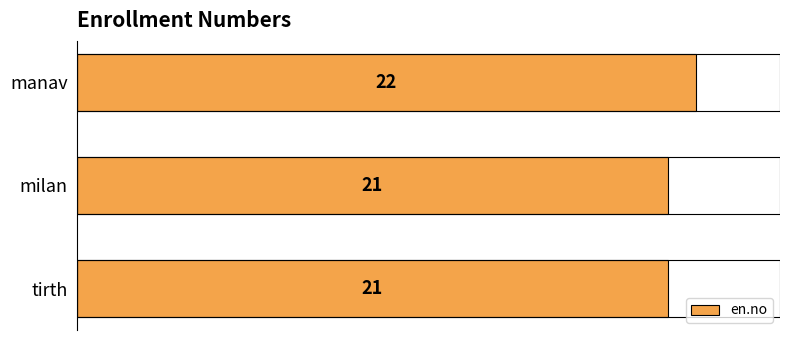

Reading bottom to top, what are all the values shown in this chart?

21	21	22